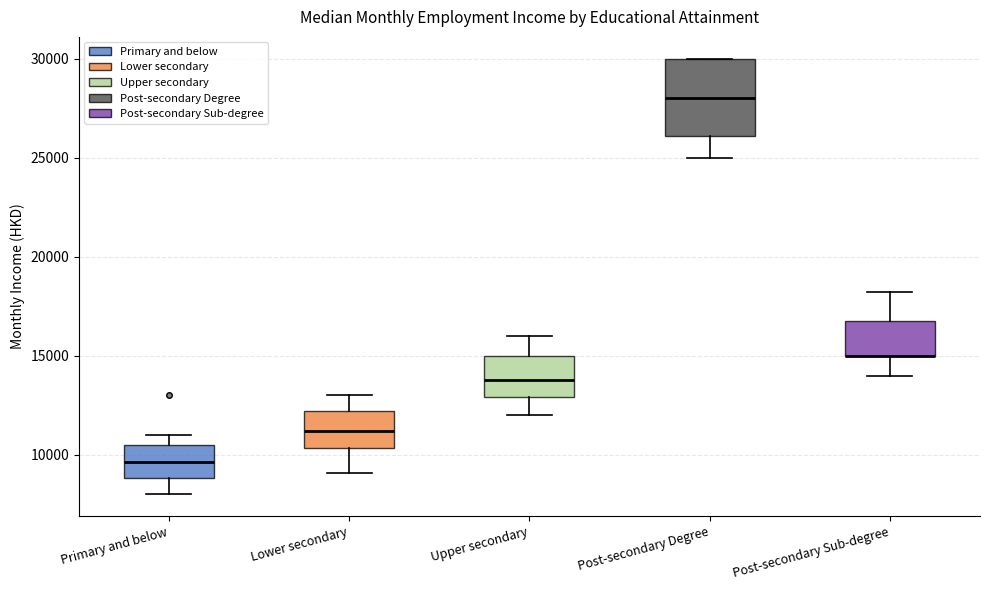

Reading left to right, read every box against the y-axis: the position of its median line, the range the box covers, and the ends of its whiskers. The values are not printed on the chart, so give them approximately, as read against the axis.

Primary and below: median 9500, box 9000 to 10500, whiskers 8000 to 11000
Lower secondary: median 11000, box 10500 to 12000, whiskers 9000 to 13000
Upper secondary: median 14000, box 13000 to 15000, whiskers 12000 to 16000
Post-secondary Degree: median 28000, box 26000 to 30000, whiskers 25000 to 30000
Post-secondary Sub-degree: median 15000 (drawn on the box's lower edge), box 15000 to 17000, whiskers 14000 to 18000